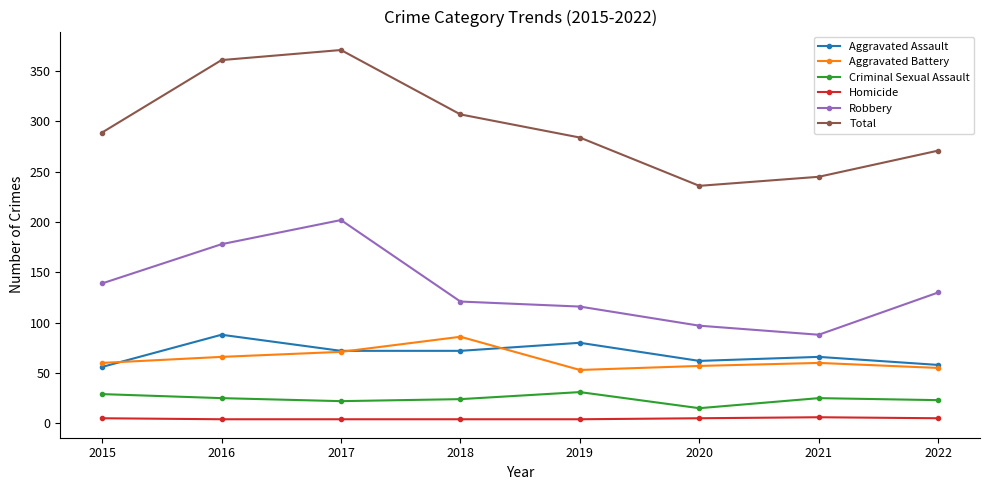

True or false: Homicide and Aggravated Battery cross at least once.

False